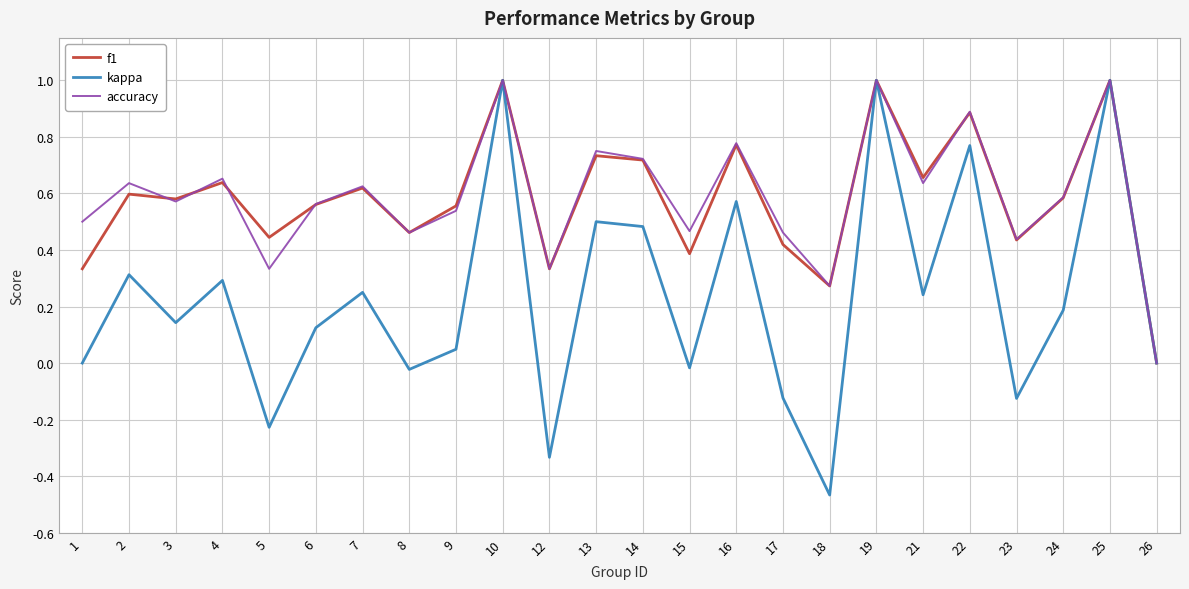

What is the sum of the accuracy values at 18 and 16?

1.1